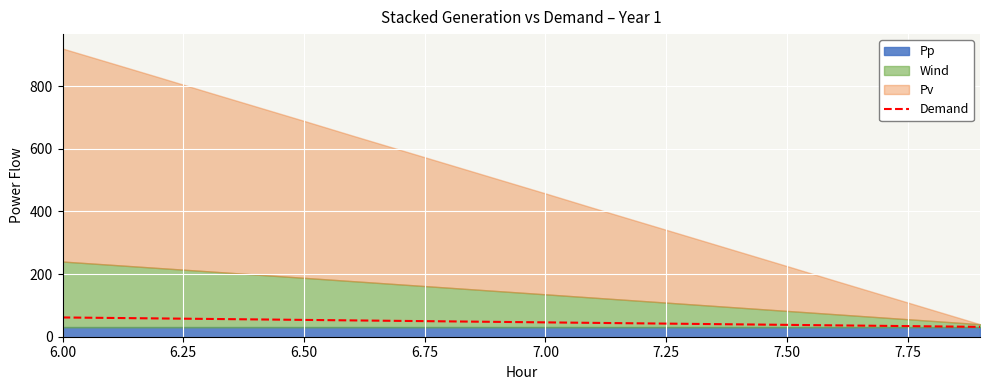

What is the maximum value for Demand?

61.5